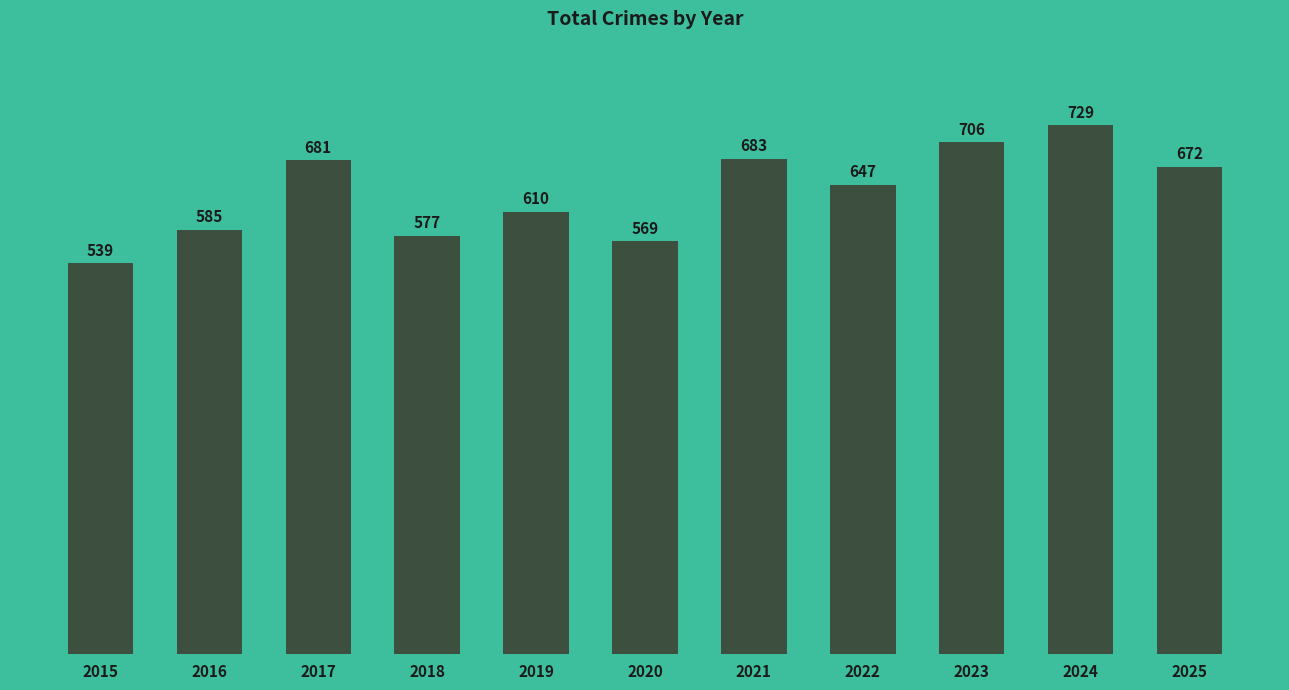

Rank the categories by value from highest to lowest.

2024, 2023, 2021, 2017, 2025, 2022, 2019, 2016, 2018, 2020, 2015